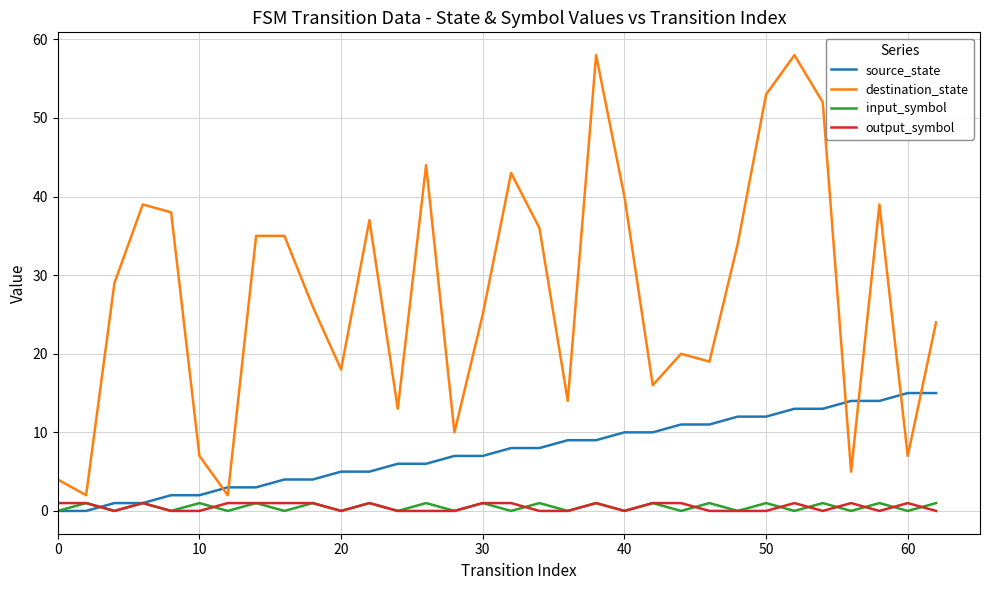

What are all the series names shown in the legend?

source_state, destination_state, input_symbol, output_symbol